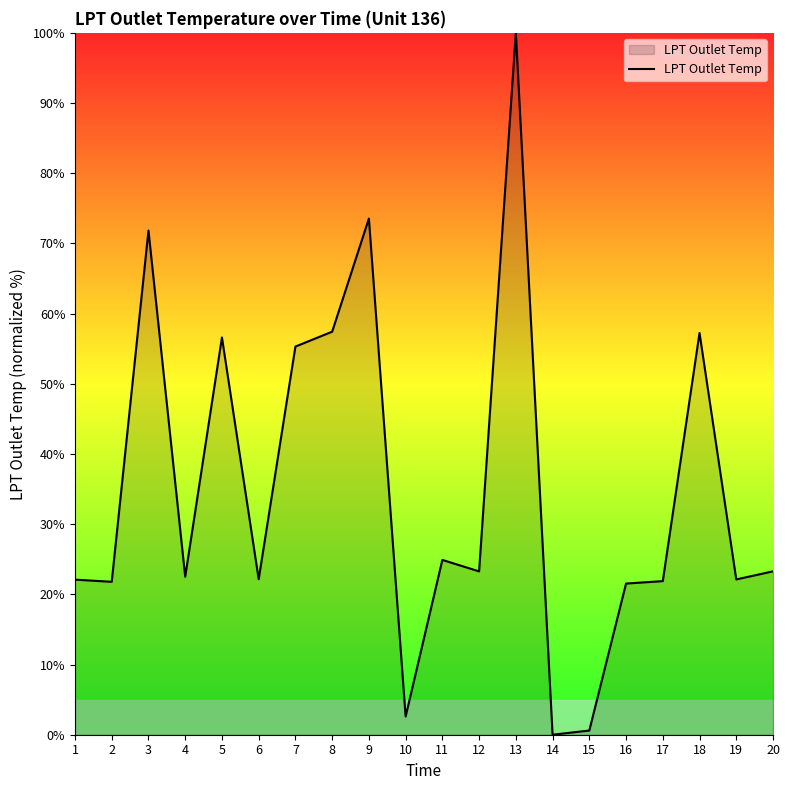

Between 13 and 16, which is larger?

13